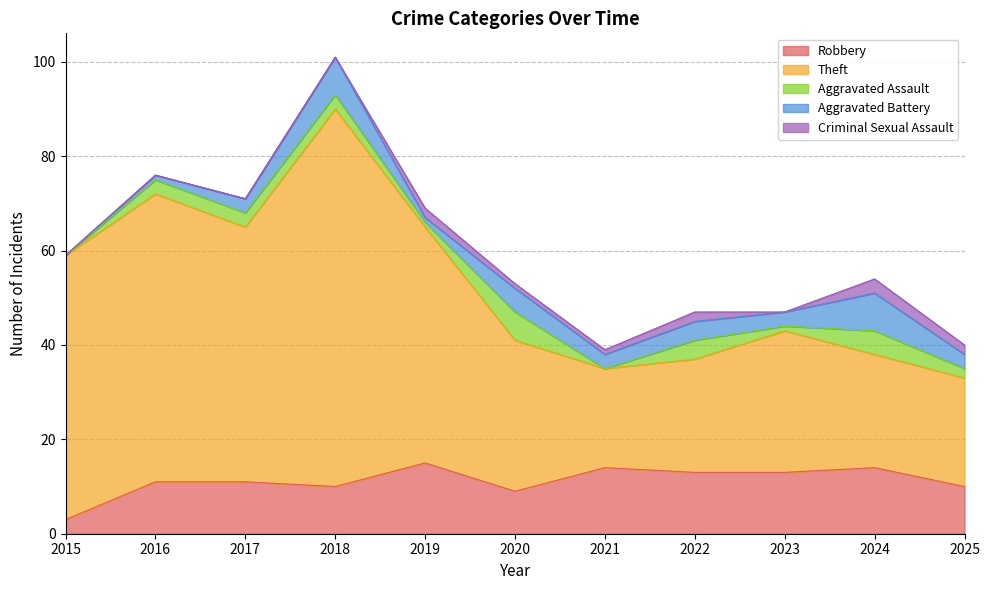

True or false: Theft and Criminal Sexual Assault intersect in this chart.

False